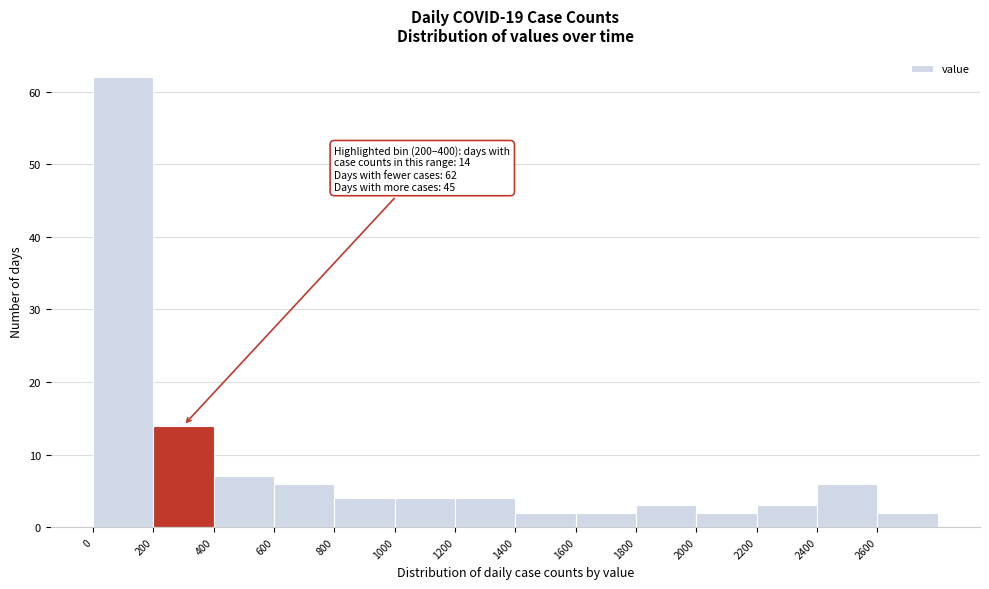

Which range on the x-axis has the tallest bar?

0 to 200